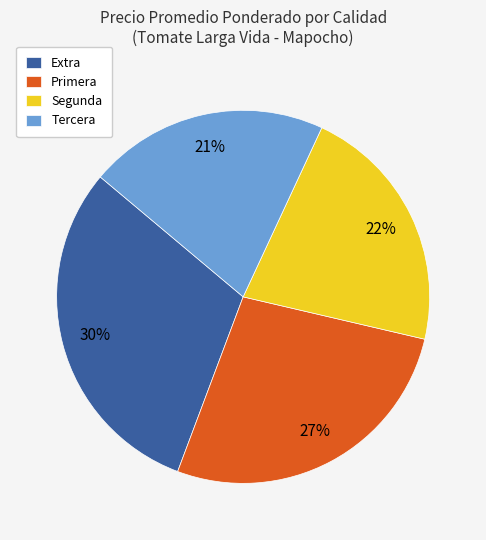

To the nearest percent, what portion does Tercera represent?

21%